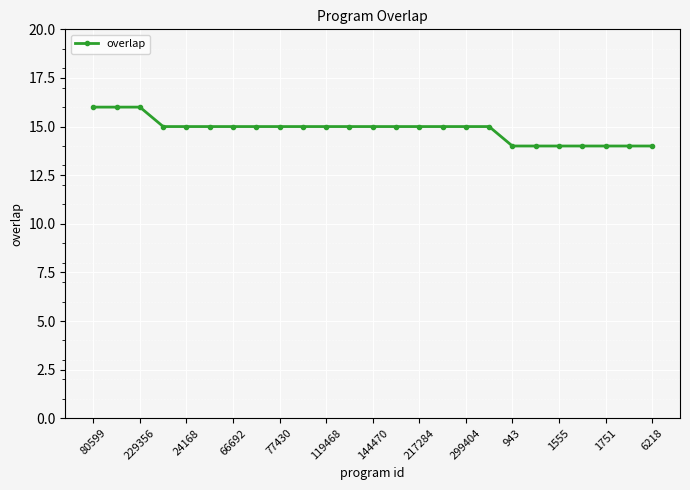

What is the greatest value displayed?

16